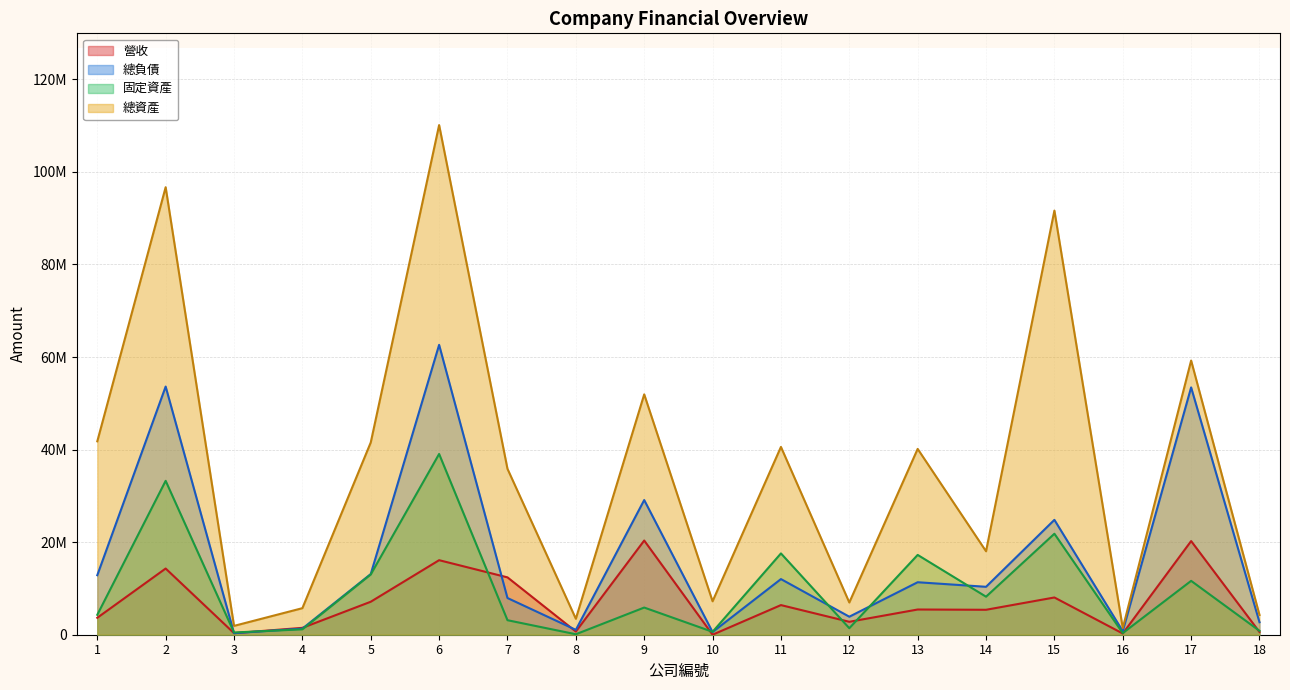

The value of 總負債 at 9 is 29099744. True or false?

True